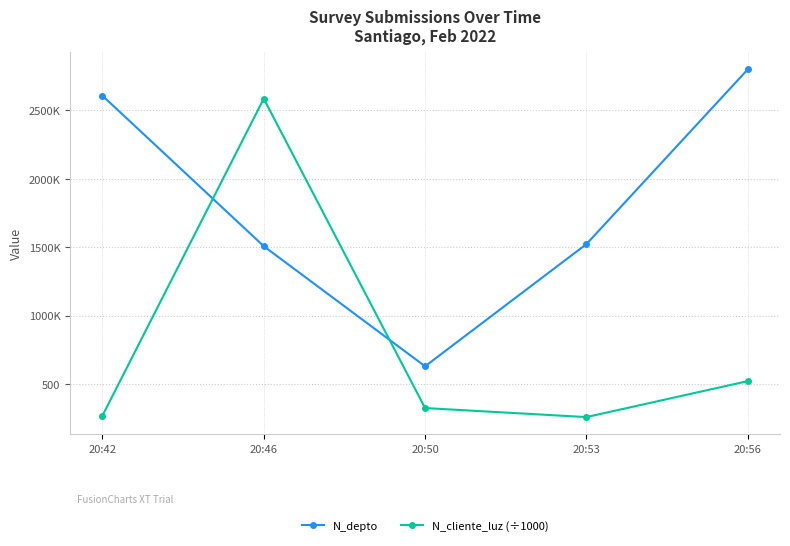

Which category has the highest value in the N_cliente_luz (÷1000) series?

20:46